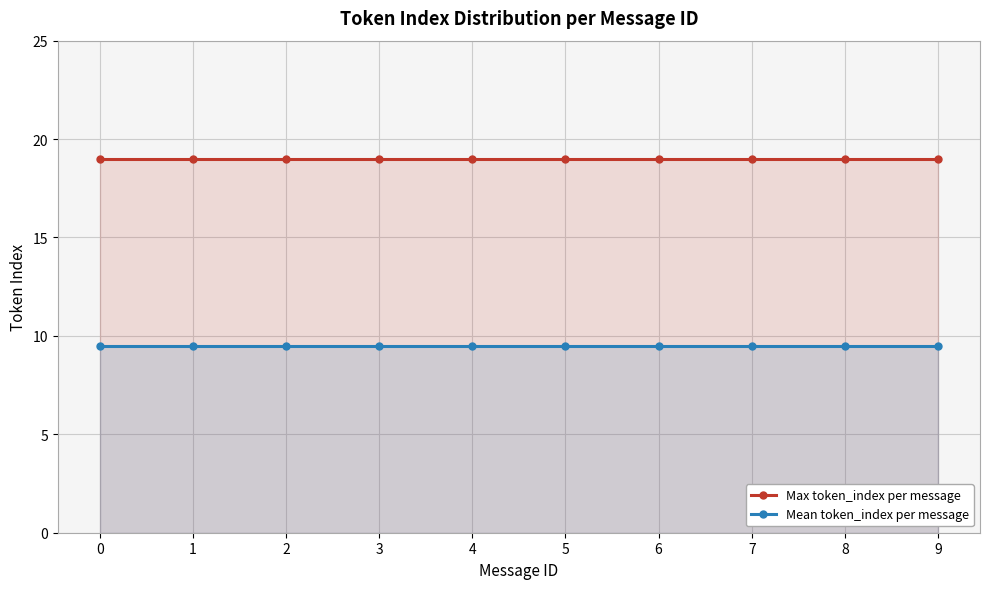

What value does the Max token_index per message series have at 3?

19.0